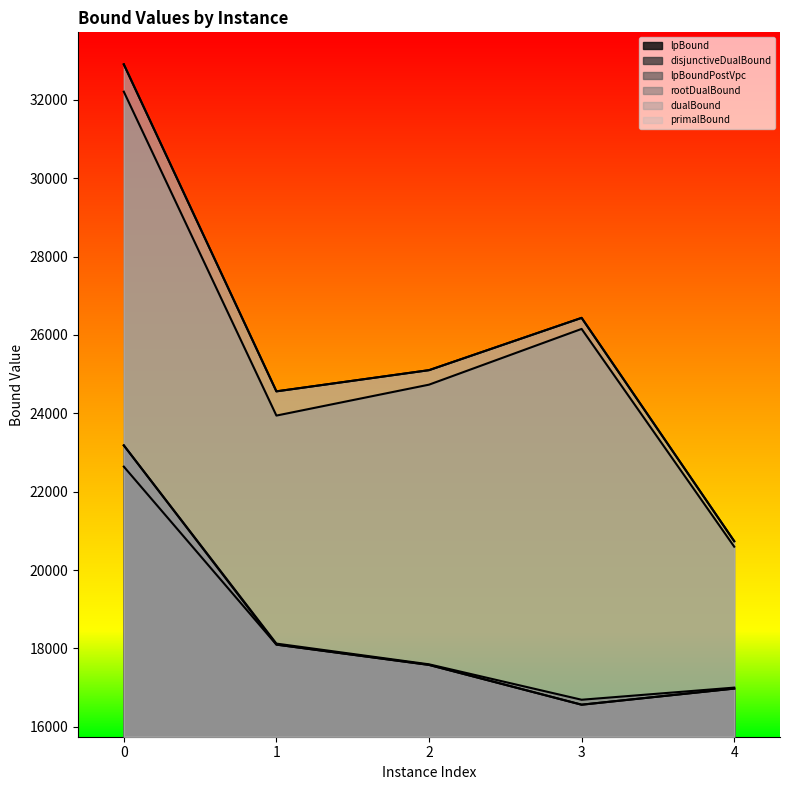

What is the sum of the lpBound values at 3 and 4?

33540.1